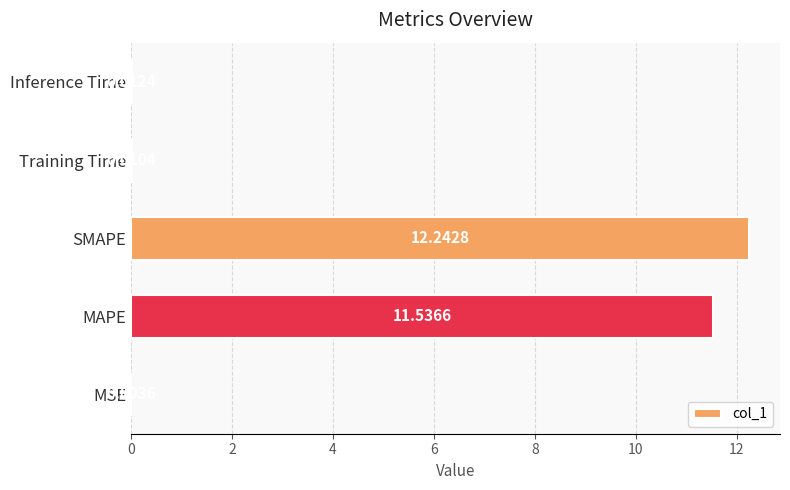

At which label is the value closest to 6?

MAPE